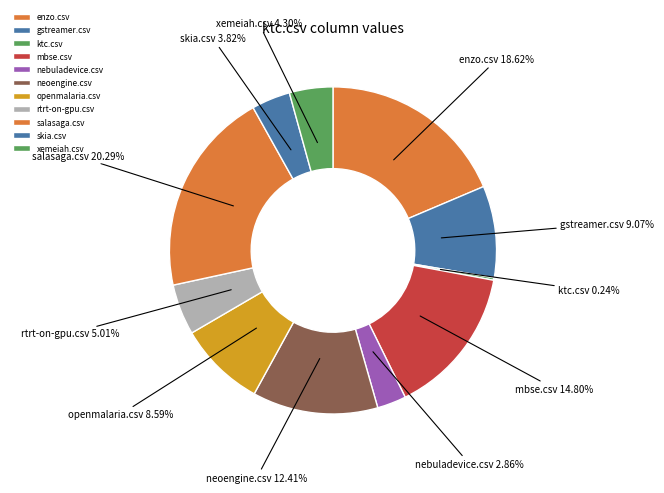

Is the sum of mbse.csv and skia.csv greater than half?

No